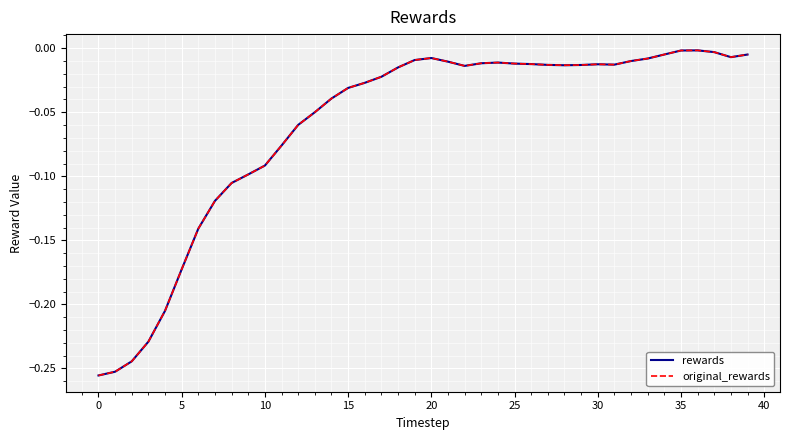

Does the chart have visible grid lines?

Yes